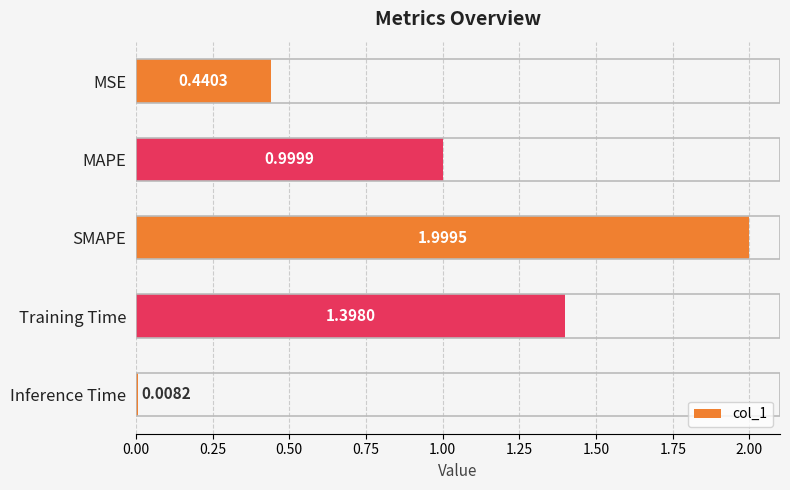

What is the greatest value displayed?

2.0